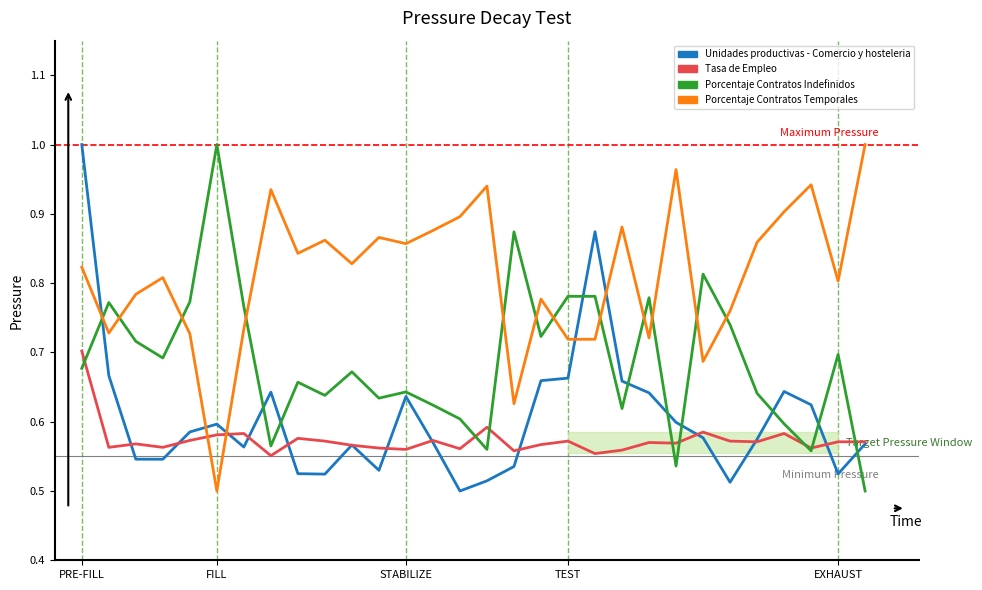

What is the minimum value shown in the chart?

0.5